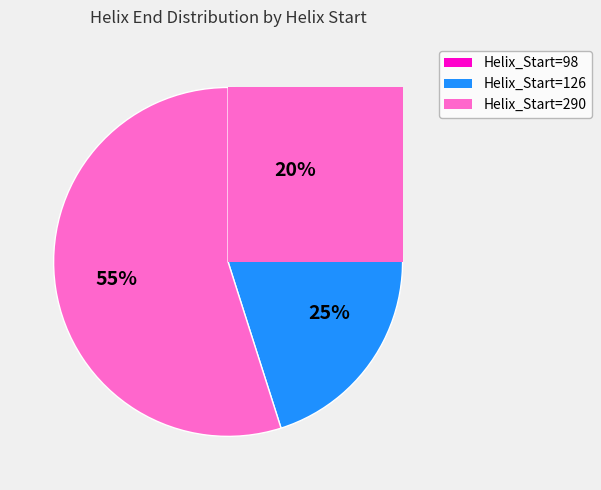

What is the total percentage of 126 and 290?

80.0%